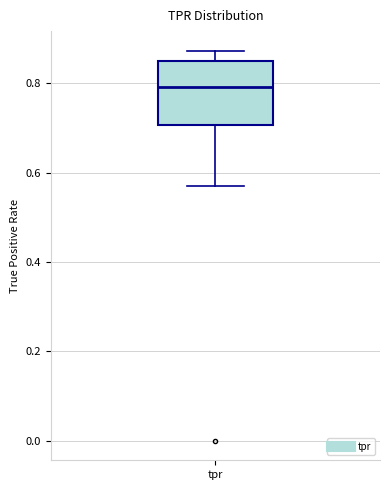

Where does the upper whisker of the box for tpr end on the y-axis? The values are not printed on the chart, so give them approximately, as read against the axis.

0.88